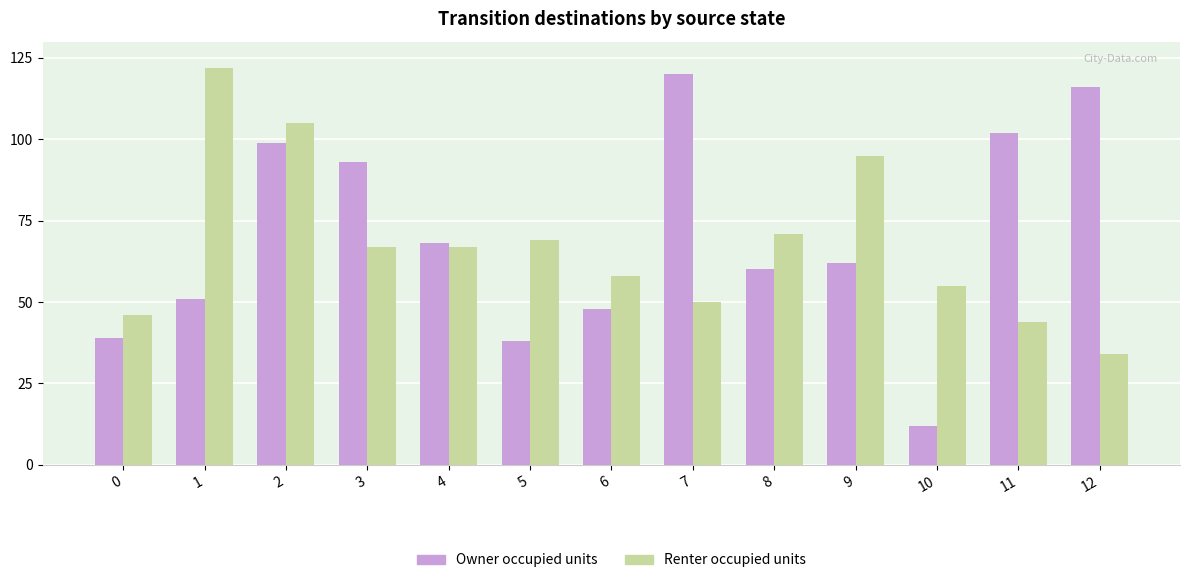

Which series has the largest total across all categories?

Owner occupied units